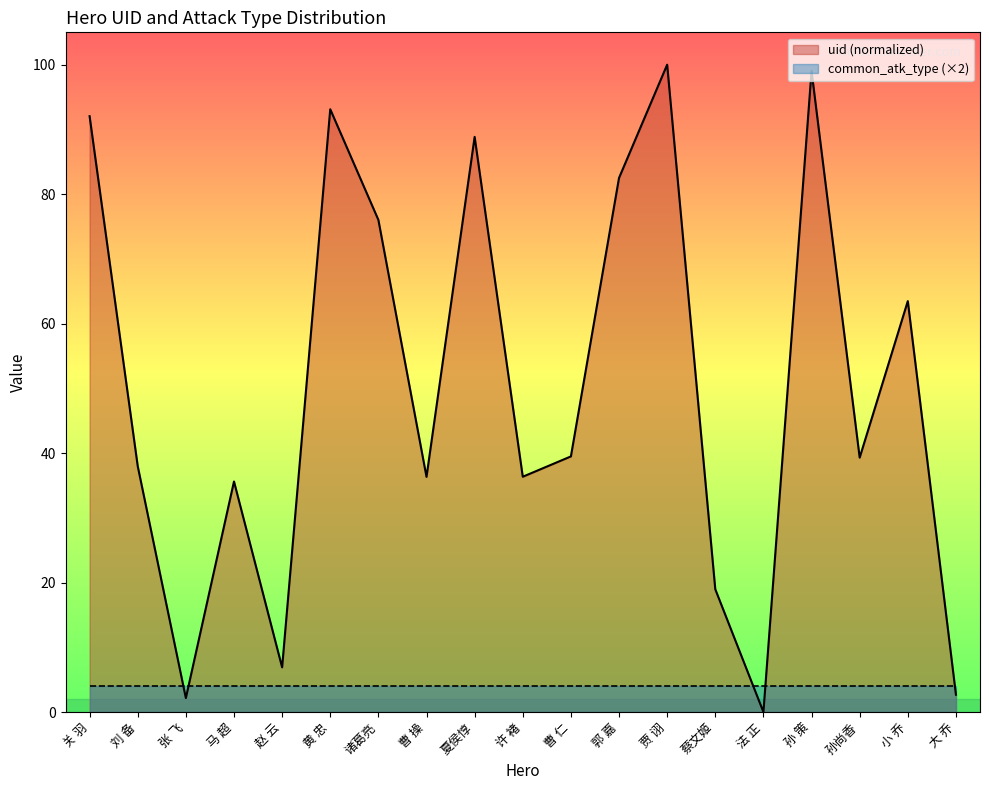

What is the greatest value displayed?

100.0